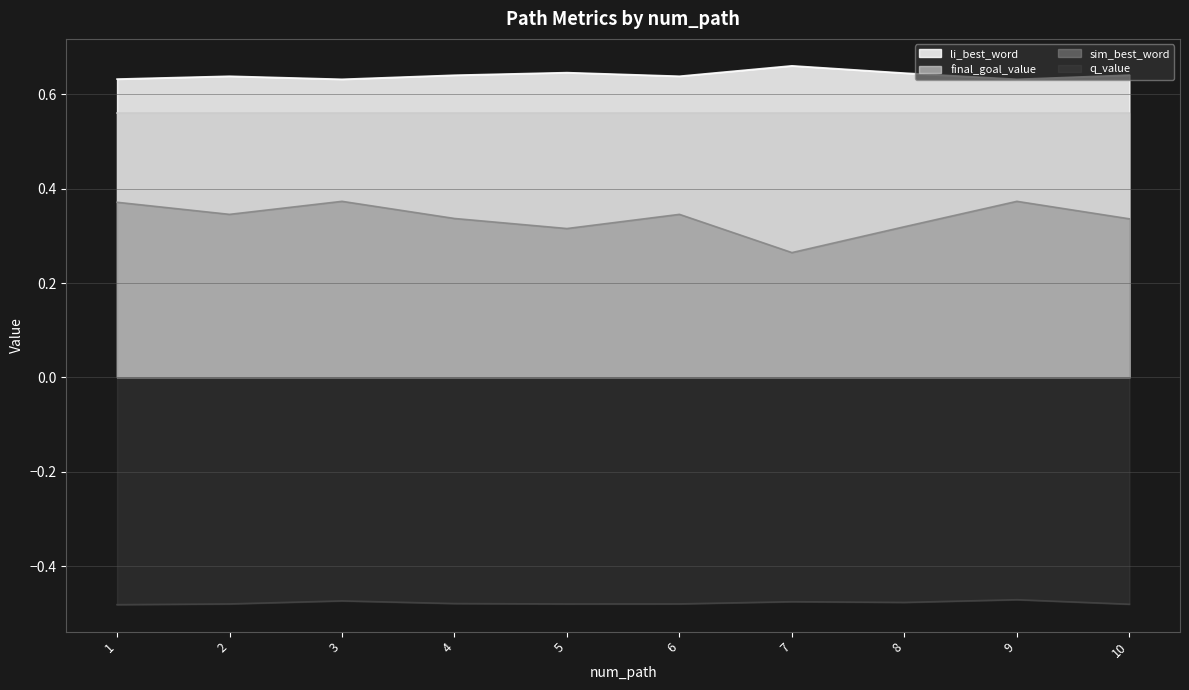

The q_value series shows -0.7 at 1. True or false?

False